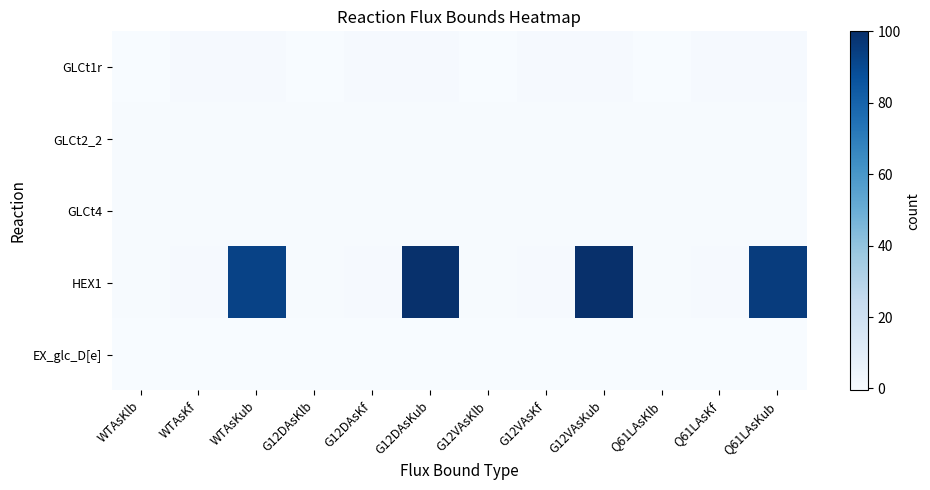

Which category has the lowest value across all series?

G12DAsKlb